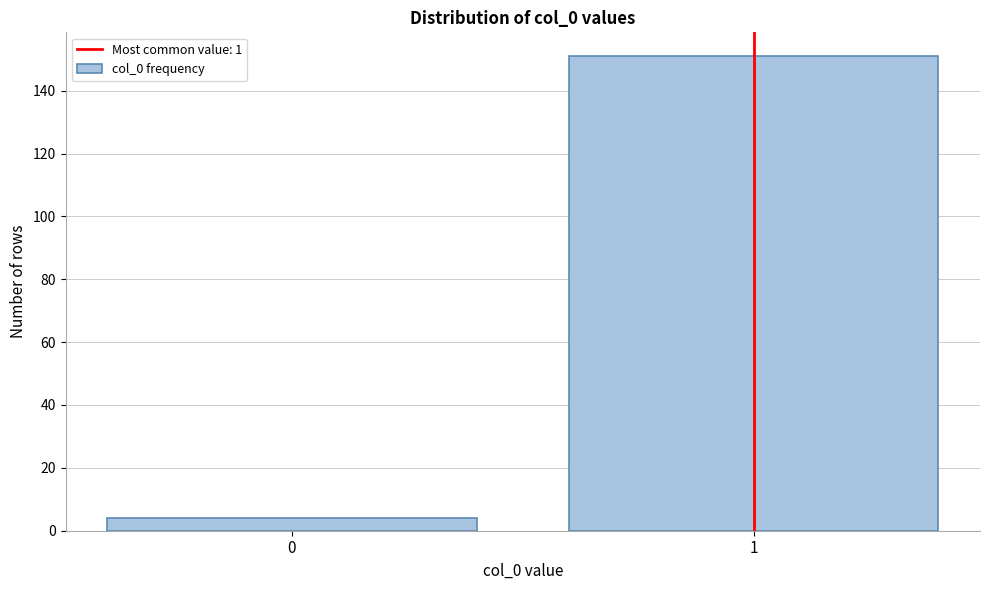

Reading left to right, transcribe all the data shown in this chart.

4	151